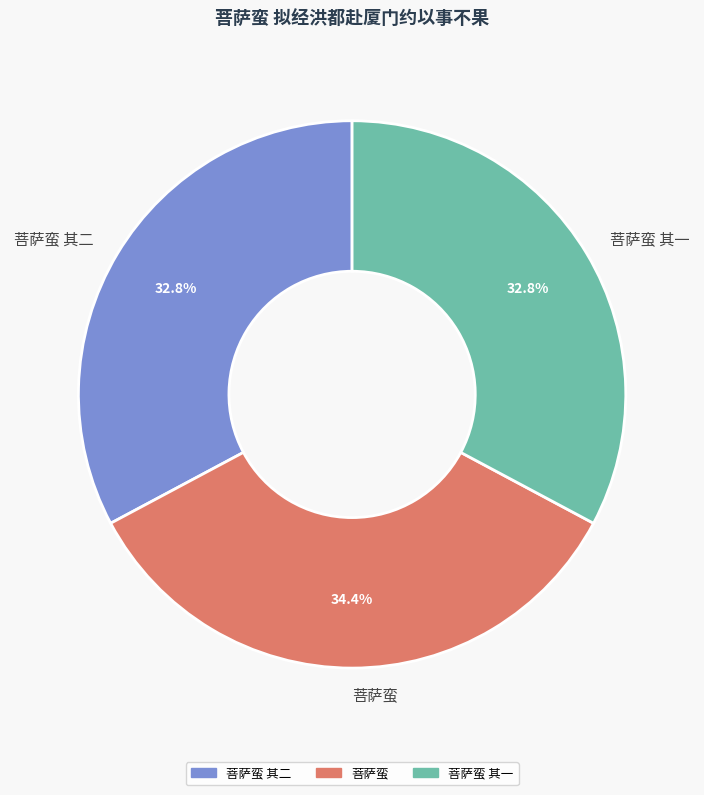

To the nearest percent, what percentage of the pie is 菩萨蛮?

34%